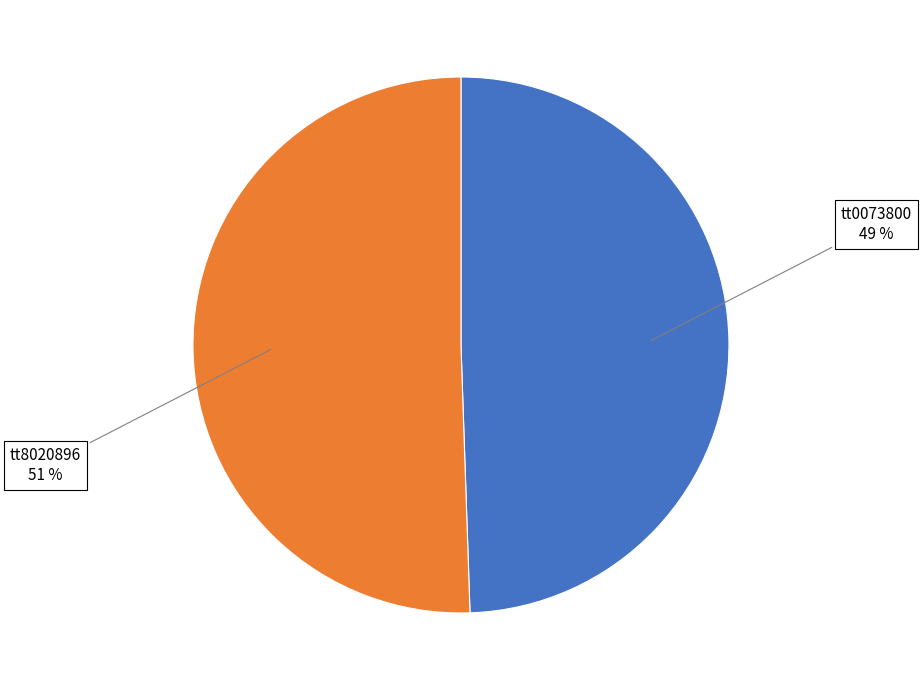

How many slices are in this pie chart?

2